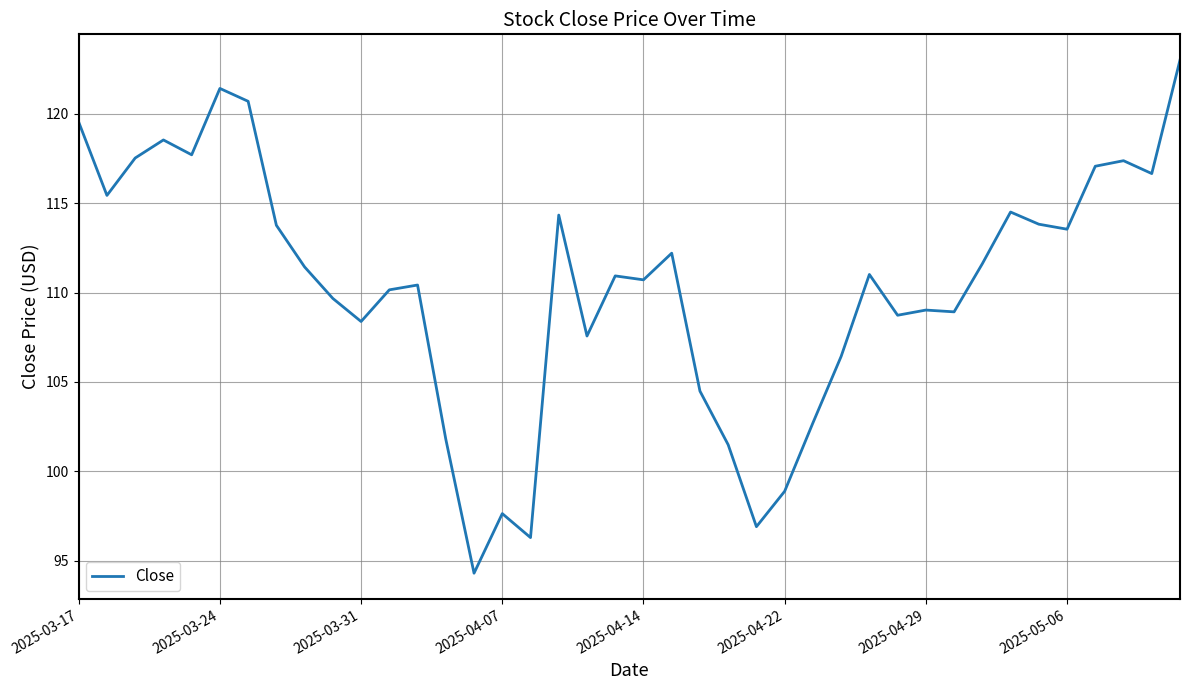

What is the minimum value shown in the chart?

94.3